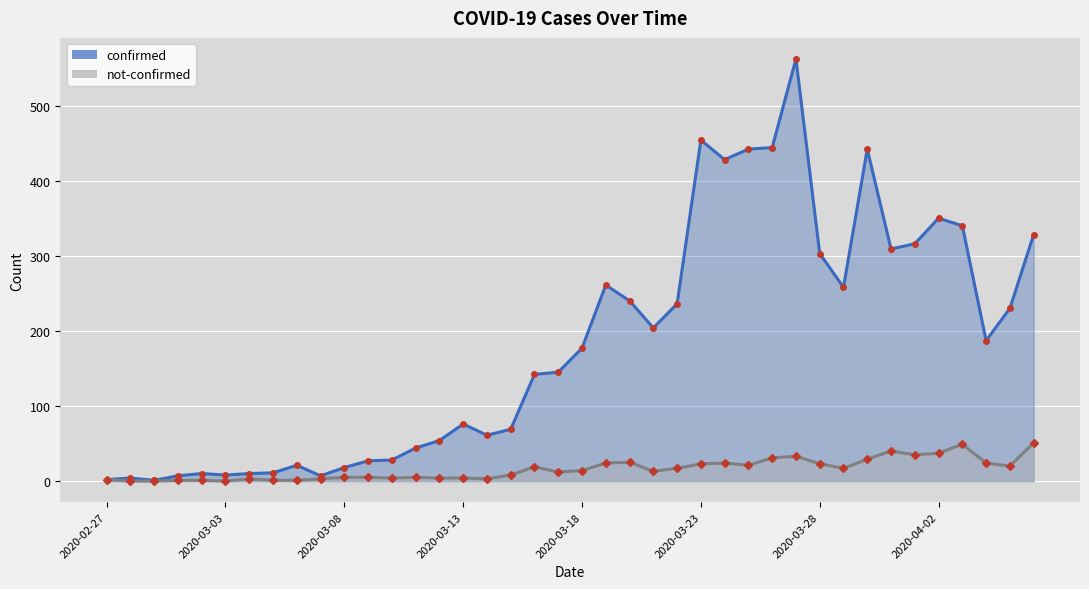

Reading right to left, extract all data points from this chart.

confirmed: 328	230	187	340	350	316	309	442	258	303	562	444	442	428	454	236	204	240	261	177	145	142	69	61	76	54	44	28	27	18	7	21	11	10	8	10	7	1	4	2
not-confirmed: 51	20	24	49	37	35	40	29	17	23	33	31	21	24	23	17	13	25	24	14	12	19	8	3	4	4	5	4	5	5	3	1	1	3	0	1	1	0	0	2